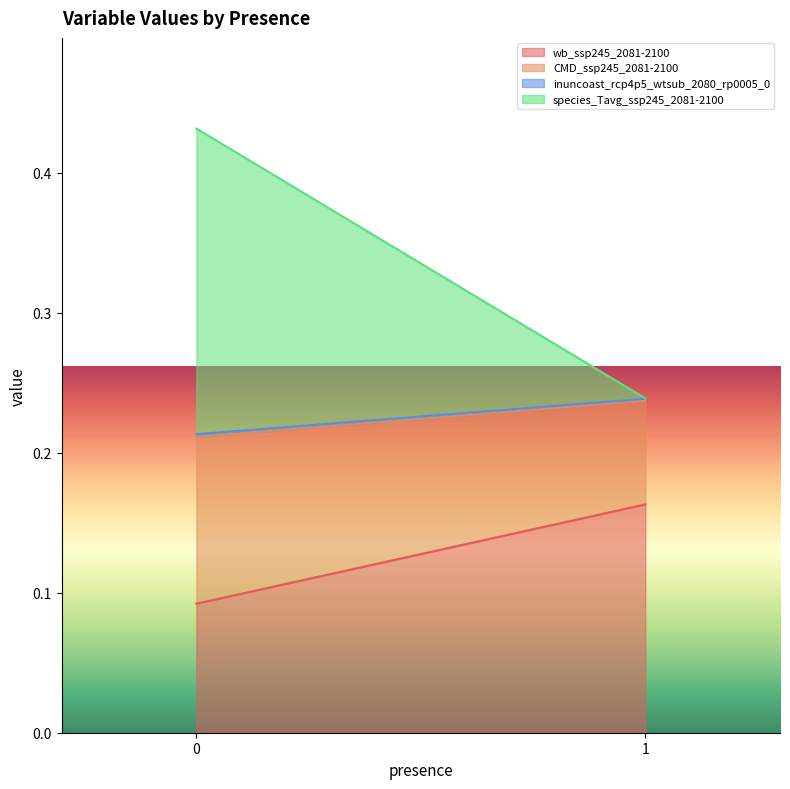

Does the chart have visible grid lines?

No